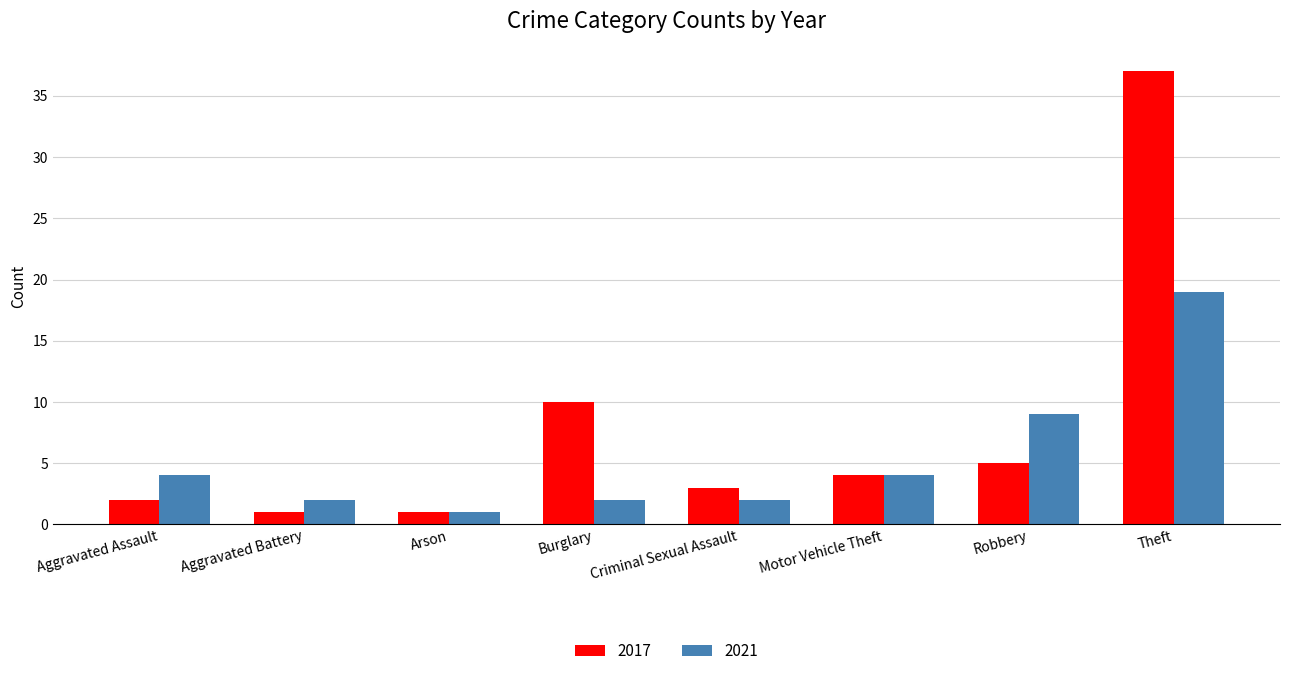

What position from the right is Robbery?

2